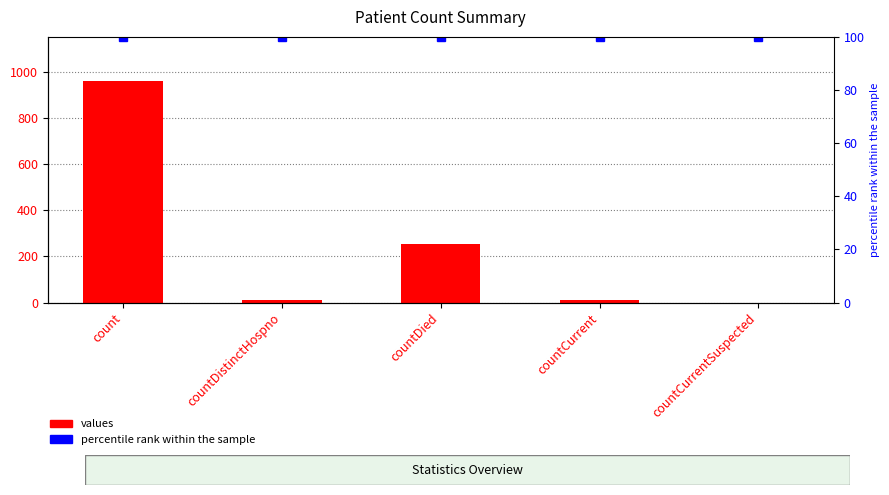

Is it true that percentile rank within the sample equals 100 at countCurrent?

True